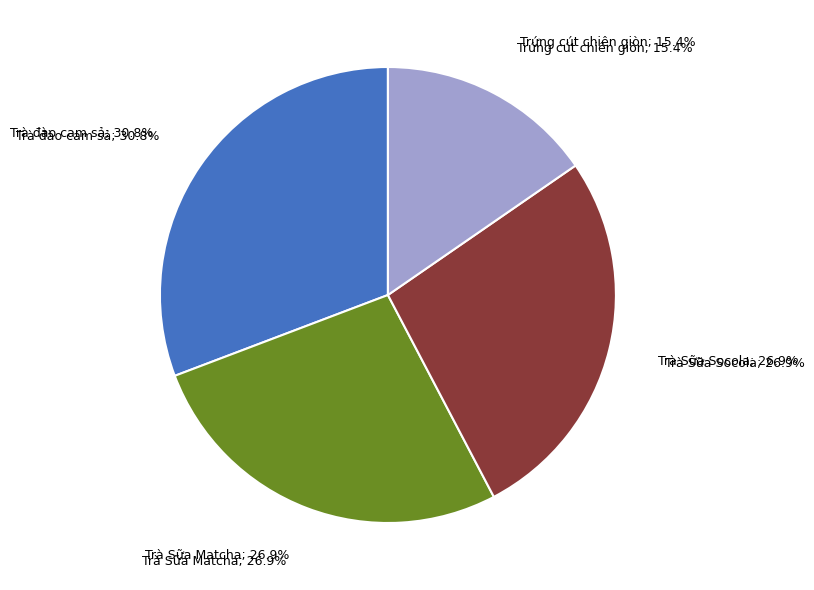

How many segments does this pie chart have?

4